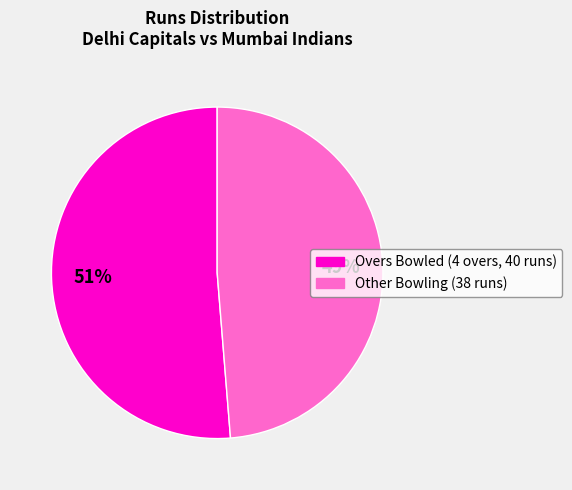

To the nearest percent, what is the average slice percentage?

50%